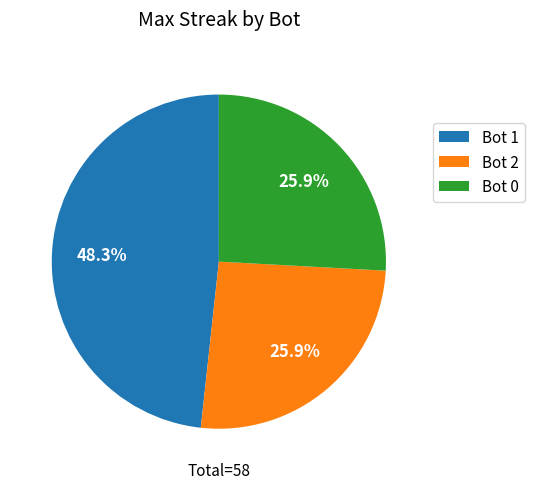

Which category has the biggest portion of the pie?

Bot 1